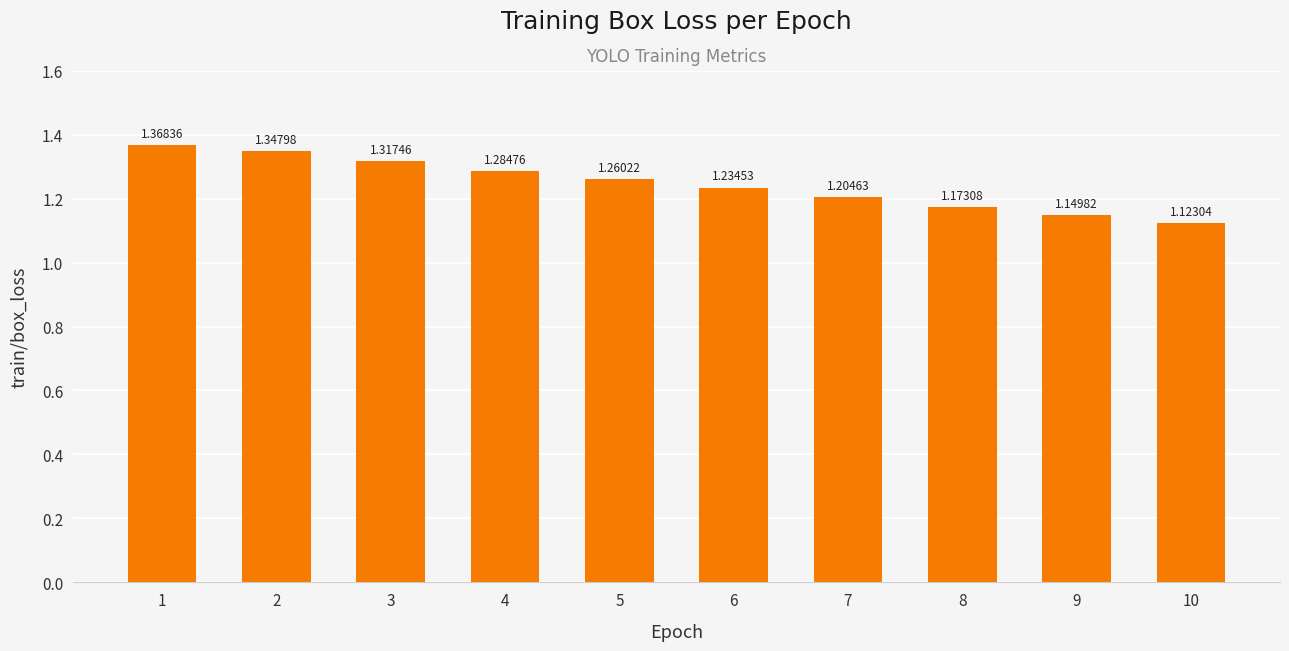

What is the sum of all values?

12.5